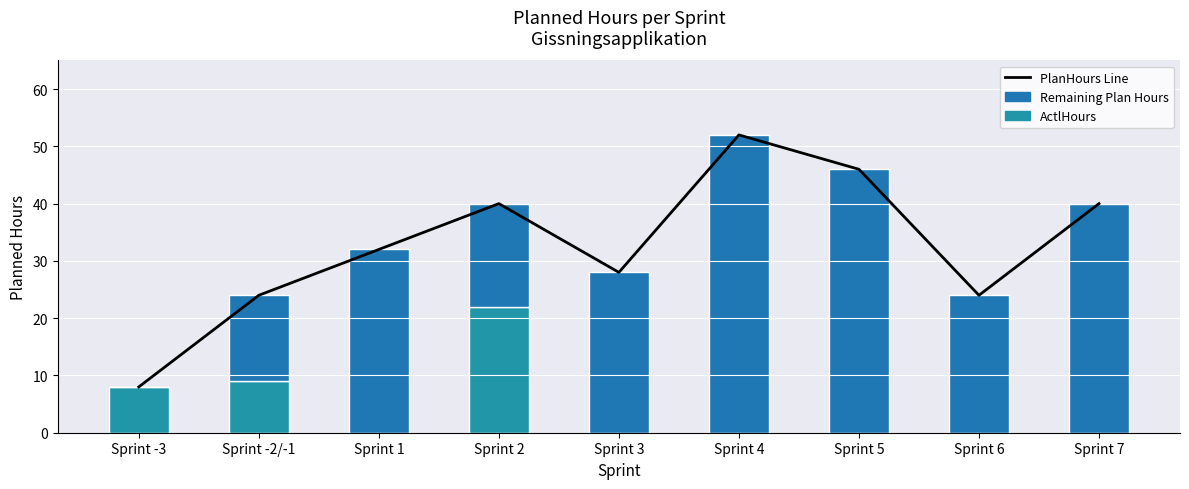

How many series are shown in this chart?

3